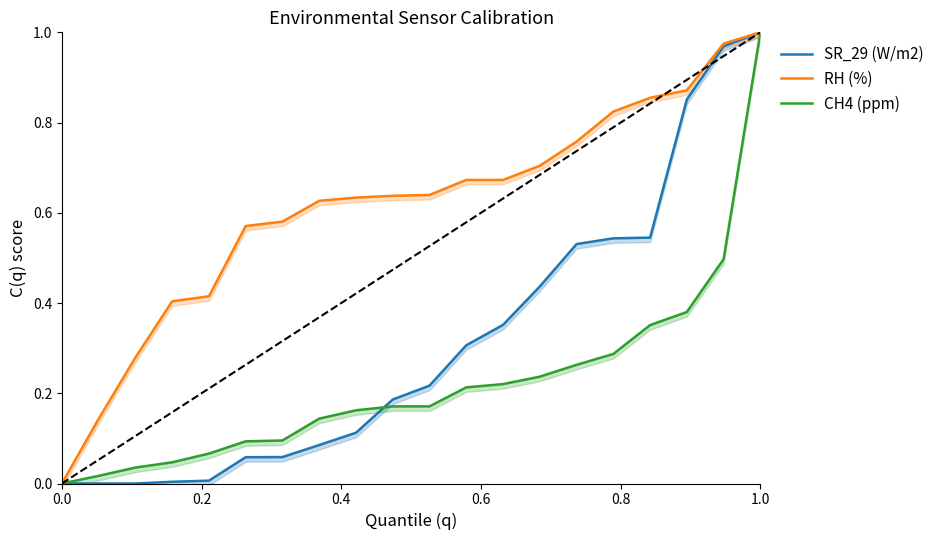

True or false: SR_29 (W/m2) and RH (%) cross at least once.

False